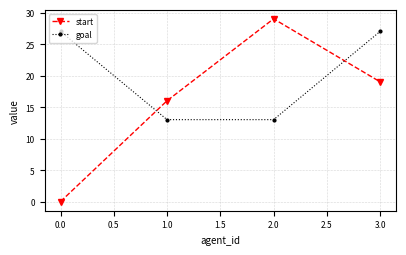

At which category does start reach its first local peak?

2.0